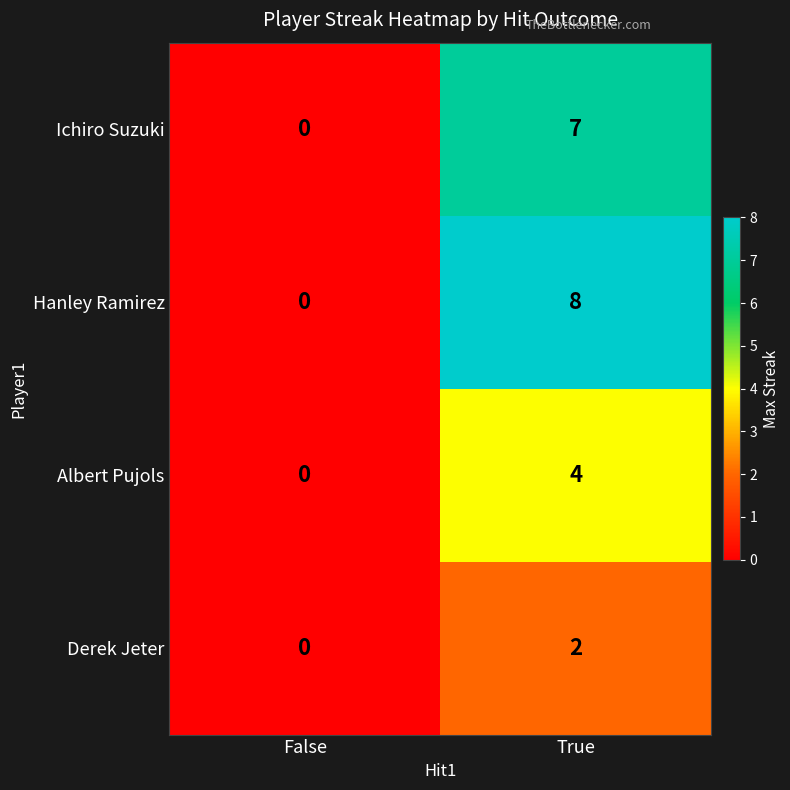

What is the total value across all series at True?

21